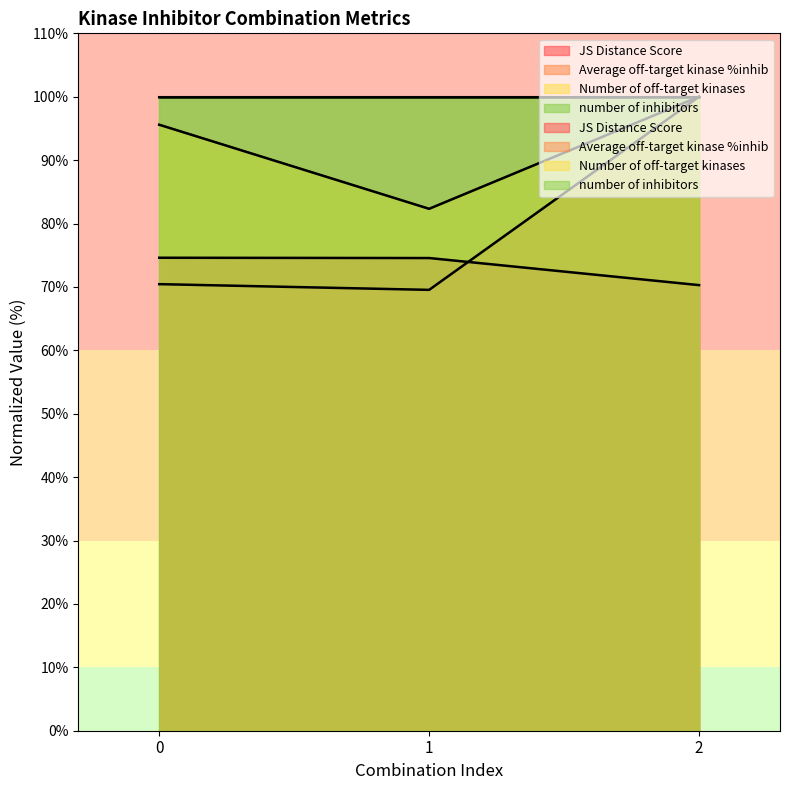

What is the value of the JS Distance Score point at the 1st from the left?

74.6